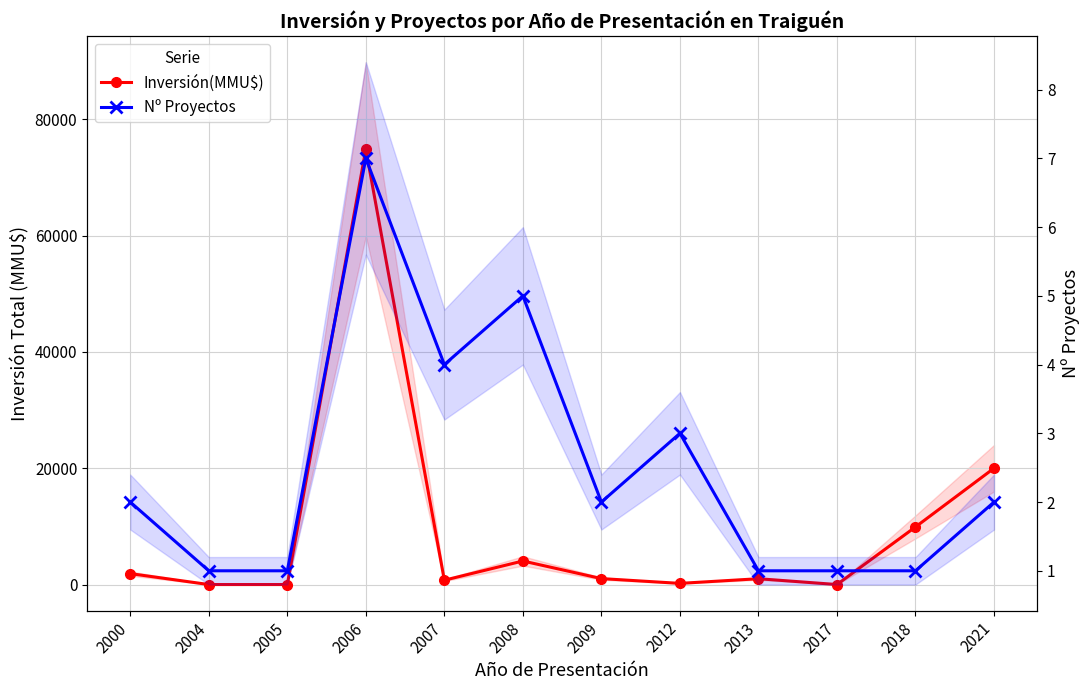

What is the value of the Nº Proyectos point at the 3rd from the left?

1